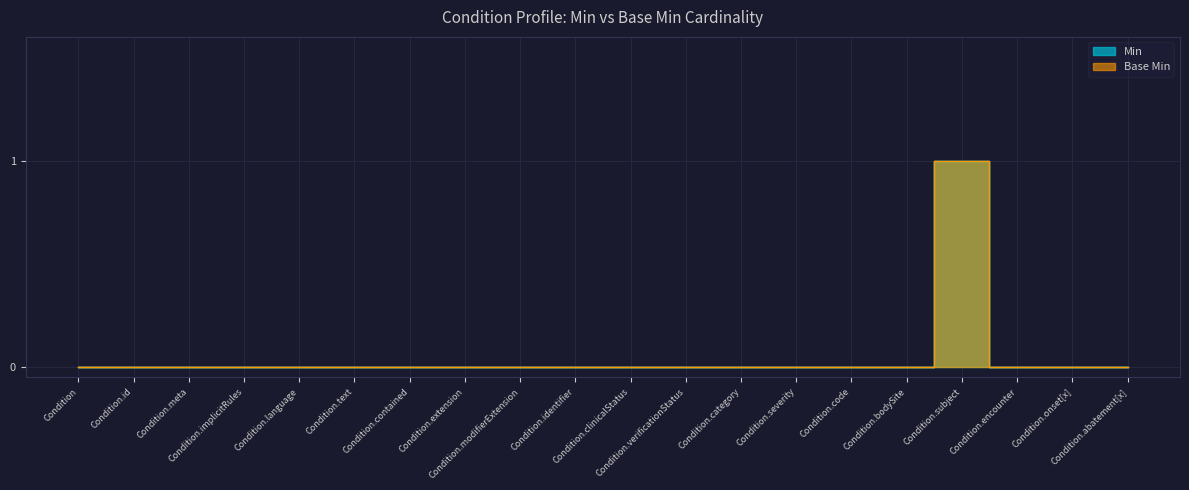

Reading left to right, what are all the values shown in this chart?

Min: 0	0	0	0	0	0	0	0	0	0	0	0	0	0	0	0	1	0	0	0
Base Min: 0	0	0	0	0	0	0	0	0	0	0	0	0	0	0	0	1	0	0	0